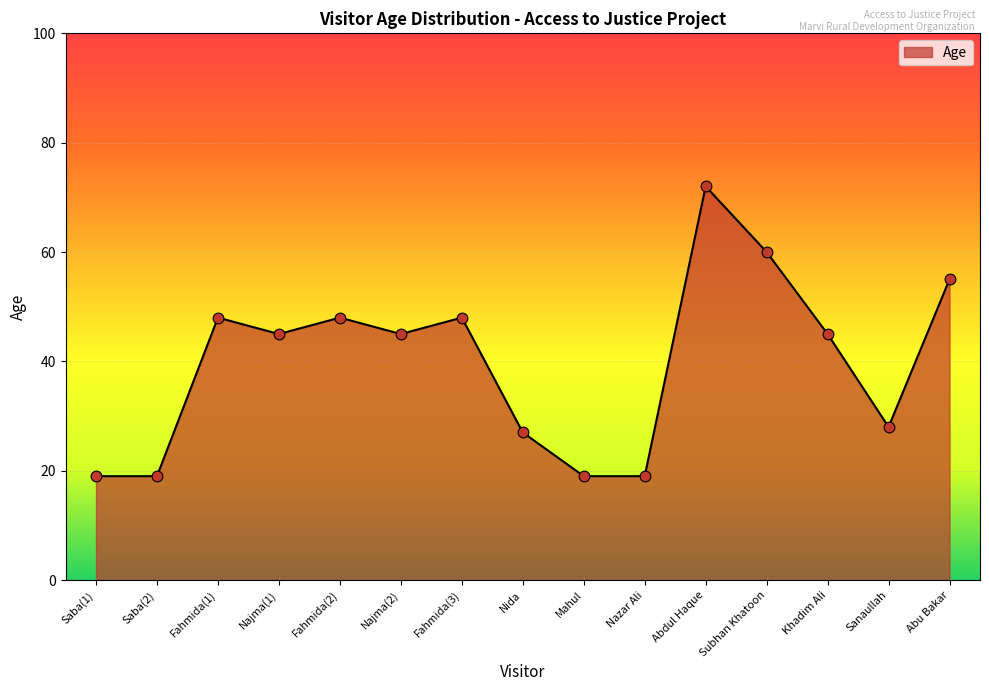

Approximately how many times larger is the value at Abu Bakar compared to Fahmida(2)?

1.1